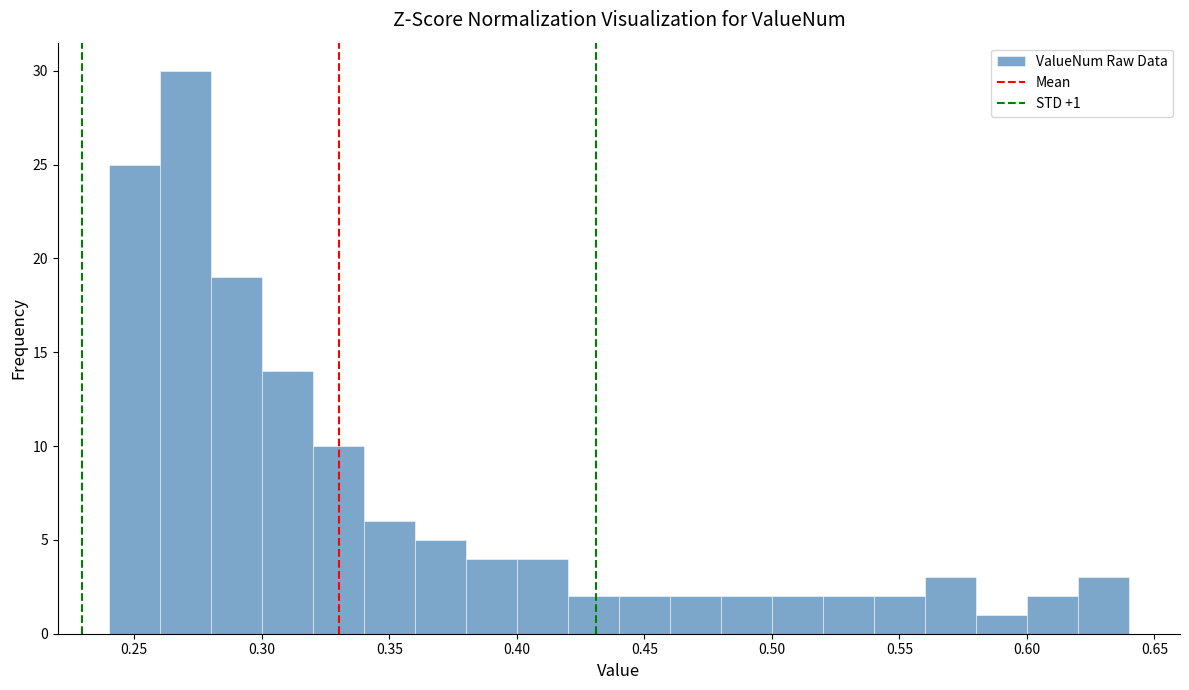

Over which range of the x-axis is the bar tallest?

0.26 to 0.28